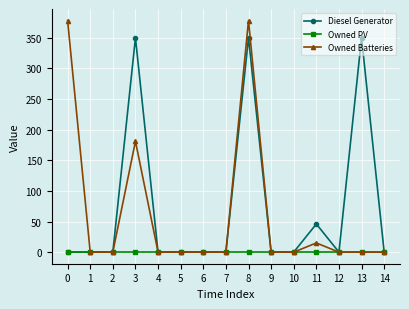

Reading left to right, list all the values displayed in this chart.

Diesel Generator: 0=0	1=0	2=0	3=350	4=0	5=0	6=0	7=0	8=350	9=0	10=0	11=46	12=0	13=350	14=0
Owned PV: 0=0	1=0	2=0	3=0	4=0	5=0	6=0	7=0	8=0	9=0	10=0	11=0	12=0	13=0	14=0
Owned Batteries: 0=378	1=0	2=0	3=181	4=0	5=0	6=0	7=0	8=378	9=0	10=0	11=15	12=0	13=0	14=0